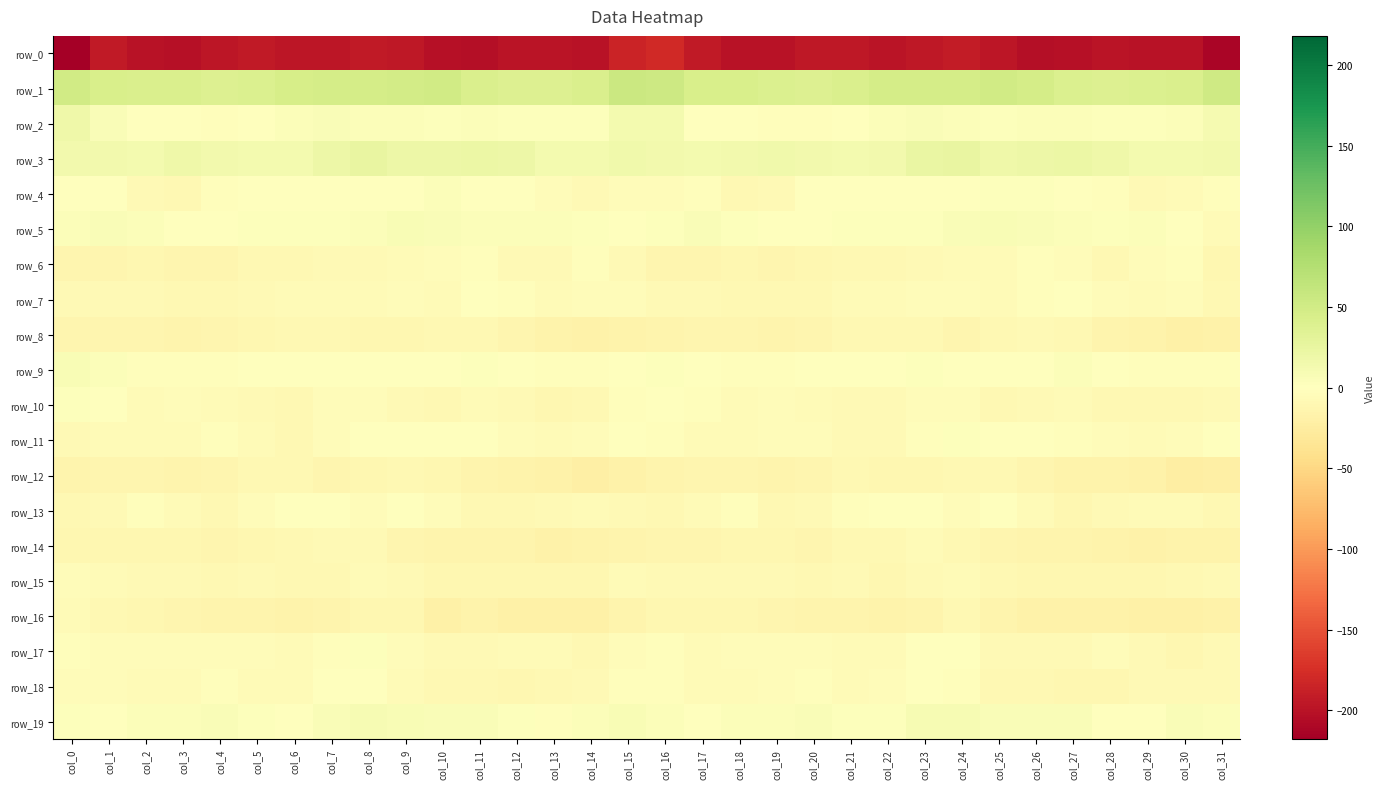

Is it true that row_4 equals 0.0 at col_7?

True